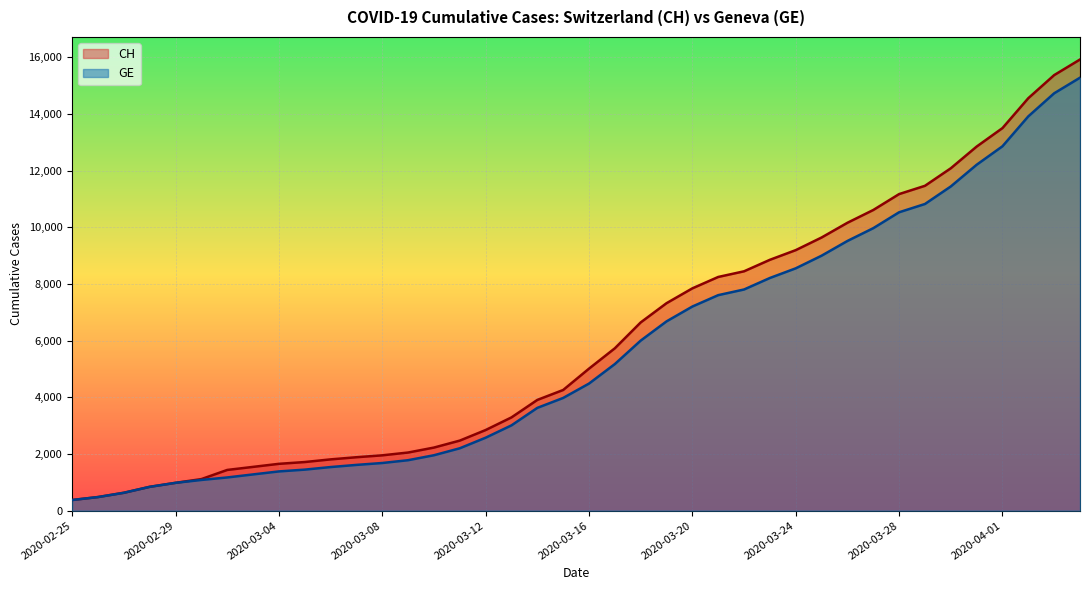

What is the highest value of the CH series?

15926